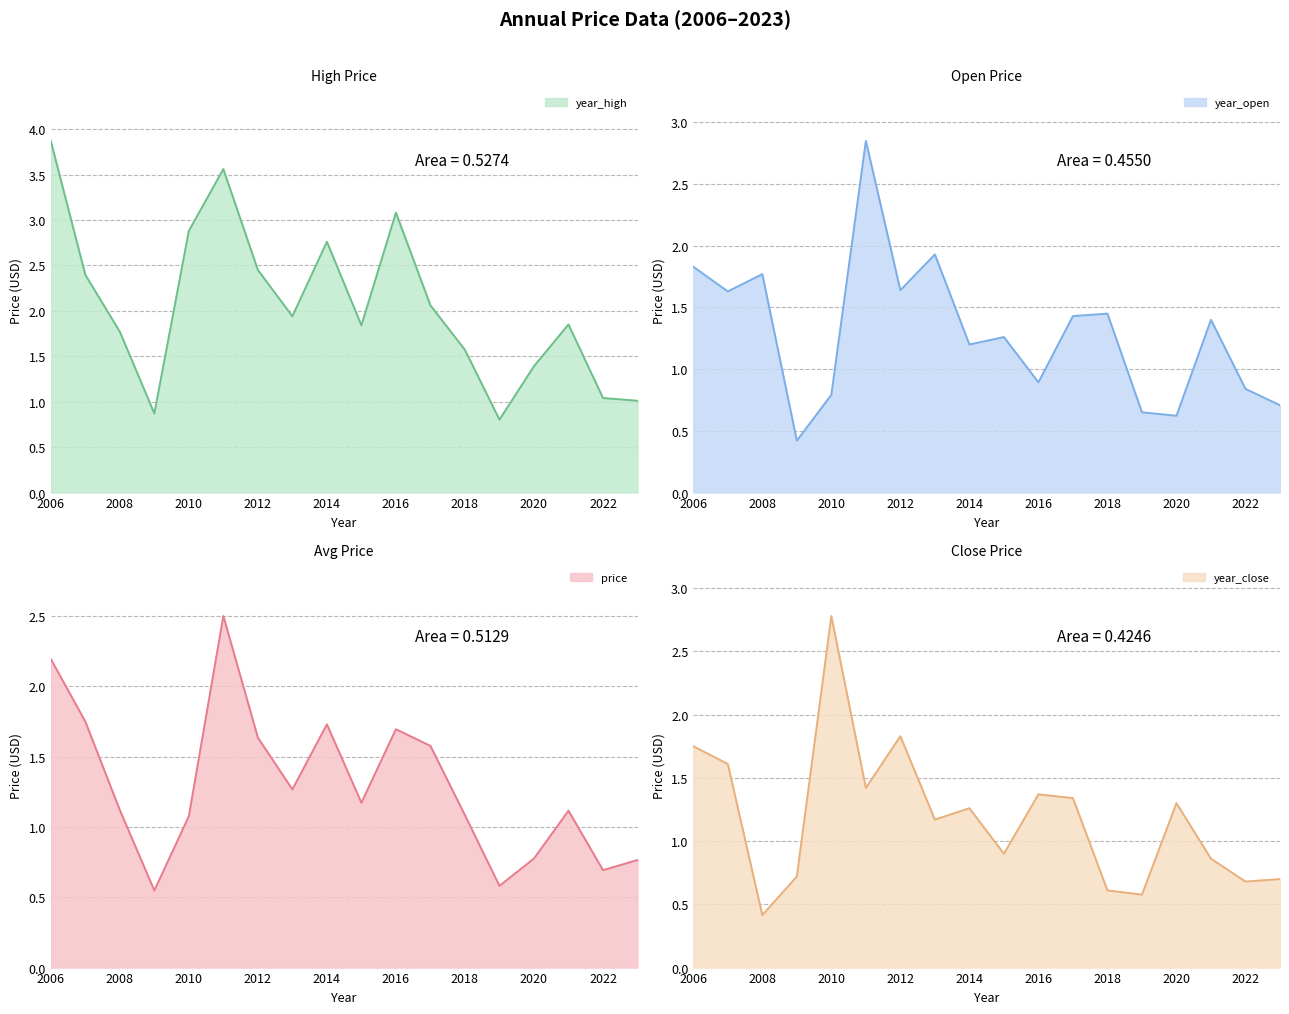

What is the spread (max minus min) of values at 2016?

2.2